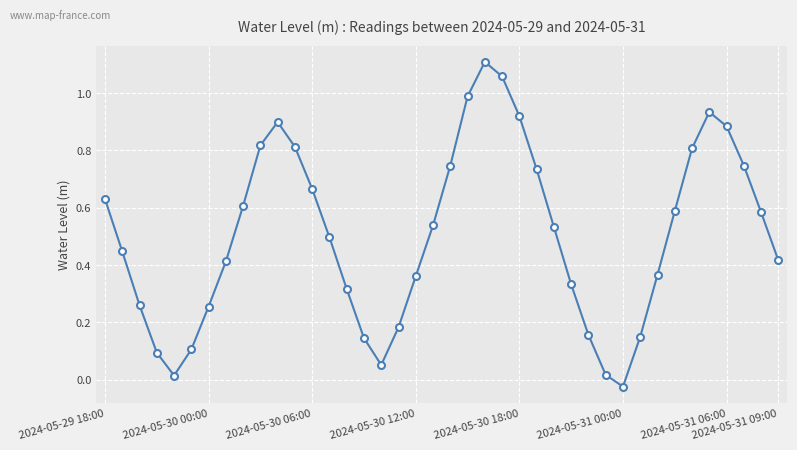

Does the chart display data point markers on the line(s)?

Yes